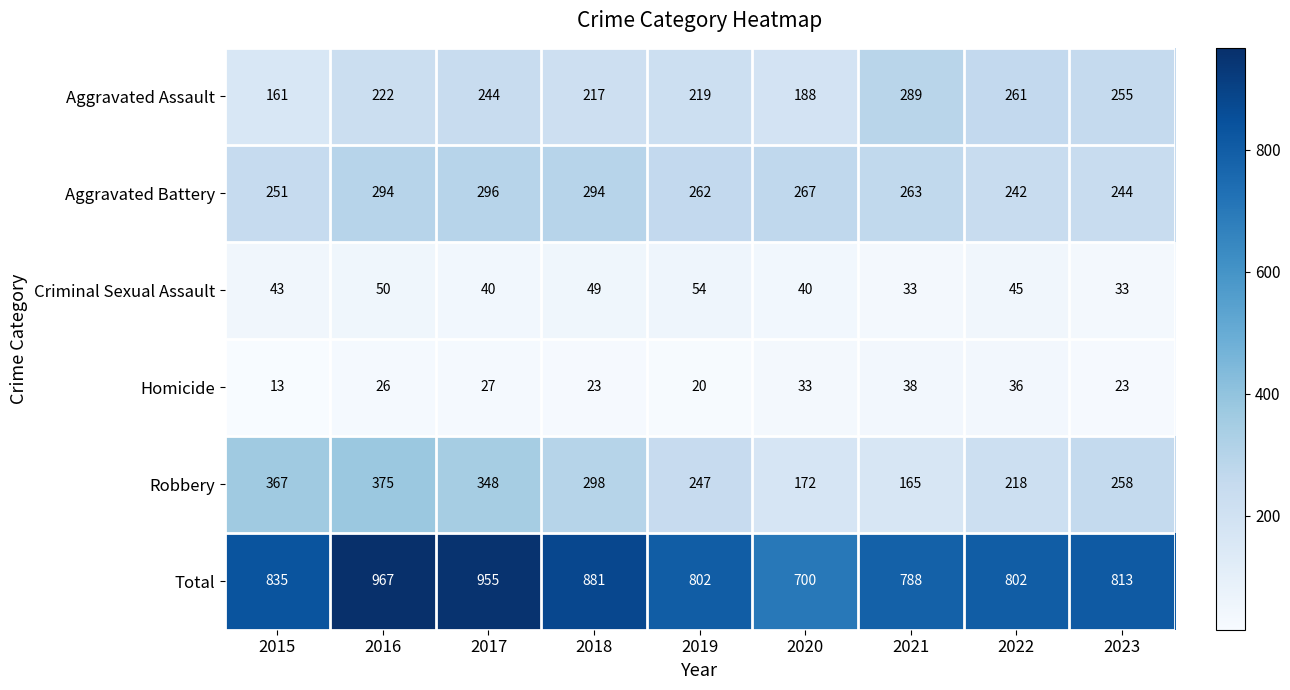

Rank the series at 2022 from lowest to highest value.

Homicide, Criminal Sexual Assault, Robbery, Aggravated Battery, Aggravated Assault, Total